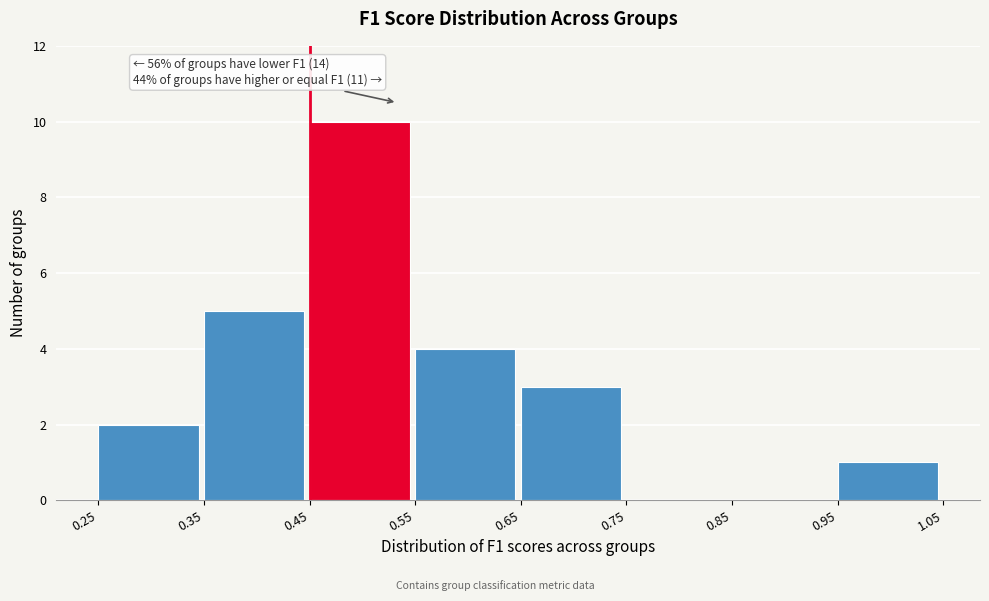

Over which range of the x-axis is the bar tallest?

0.45 to 0.55